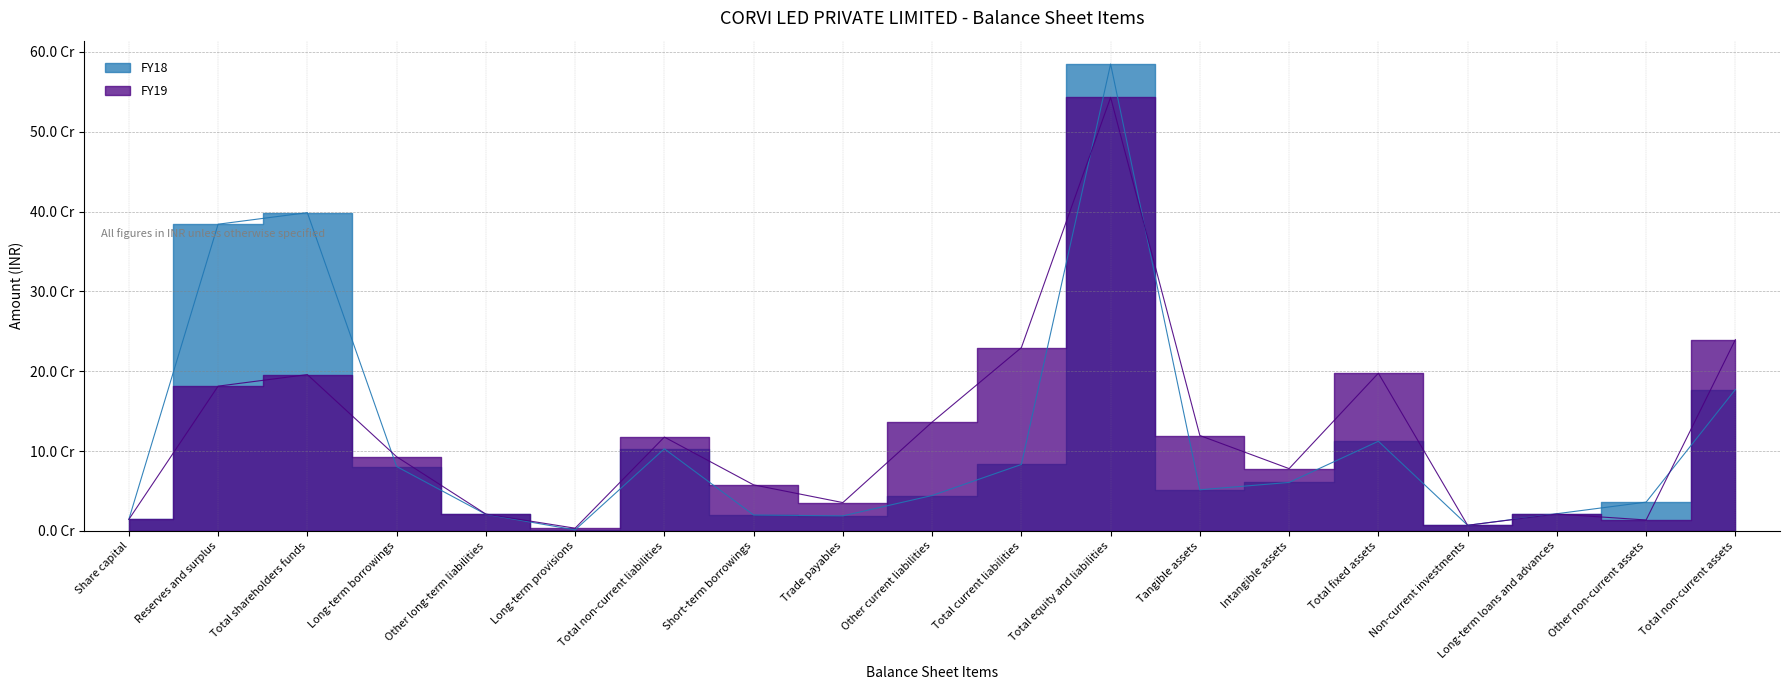

Reading left to right, what are all the values shown in this chart?

FY19: Share capital=14478000	Reserves and surplus=181379196	Total shareholders funds=195857196	Long-term borrowings=92998538	Other long-term liabilities=21147913	Long-term provisions=3448091	Total non-current liabilities=117594542	Short-term borrowings=57730638	Trade payables=35529342	Other current liabilities=136333277	Total current liabilities=229593257	Total equity and liabilities=543044995	Tangible assets=119520644	Intangible assets=78076856	Total fixed assets=197597500	Non-current investments=7100000	Long-term loans and advances=21210297	Other non-current assets=13748489	Total non-current assets=239656286
FY18: Share capital=14478000	Reserves and surplus=384207339	Total shareholders funds=398685339	Long-term borrowings=80726583	Other long-term liabilities=20851202	Long-term provisions=1328579	Total non-current liabilities=102906364	Short-term borrowings=19976834	Trade payables=18886946	Other current liabilities=44397097	Total current liabilities=83260877	Total equity and liabilities=584852580	Tangible assets=51576430	Intangible assets=60771306	Total fixed assets=112347736	Non-current investments=7100000	Long-term loans and advances=21610297	Other non-current assets=36109294	Total non-current assets=177167327